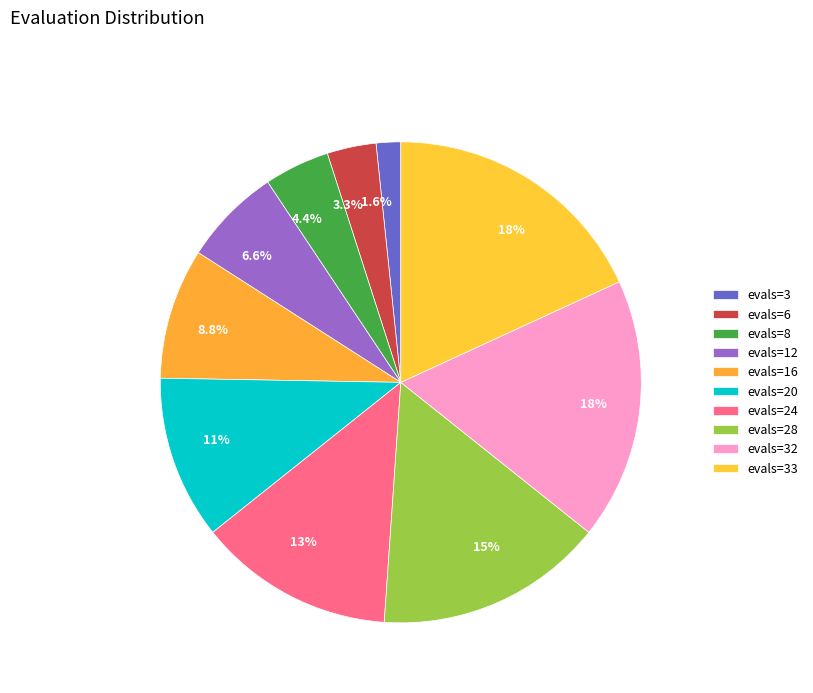

Does any single category account for the majority?

No